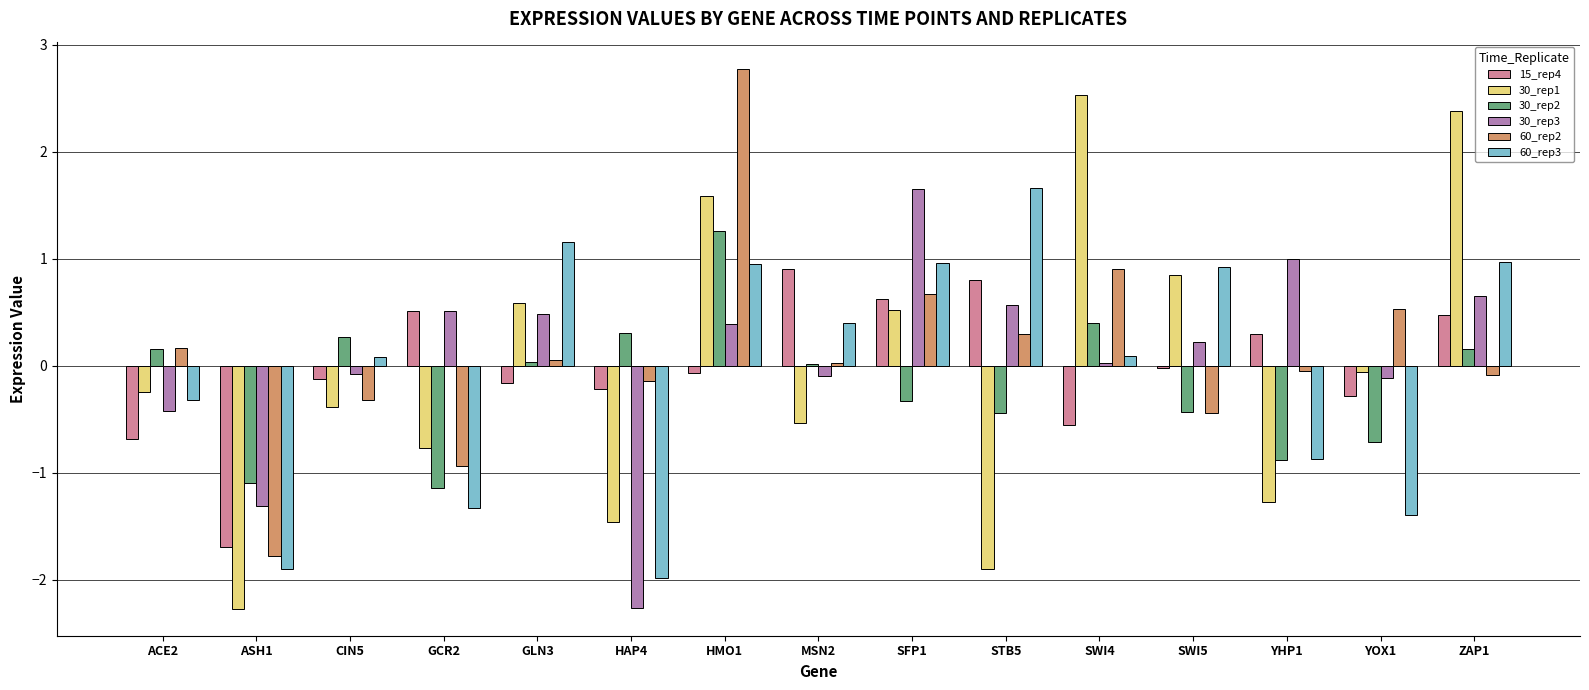

At which category is the sum across all series the highest?

HMO1